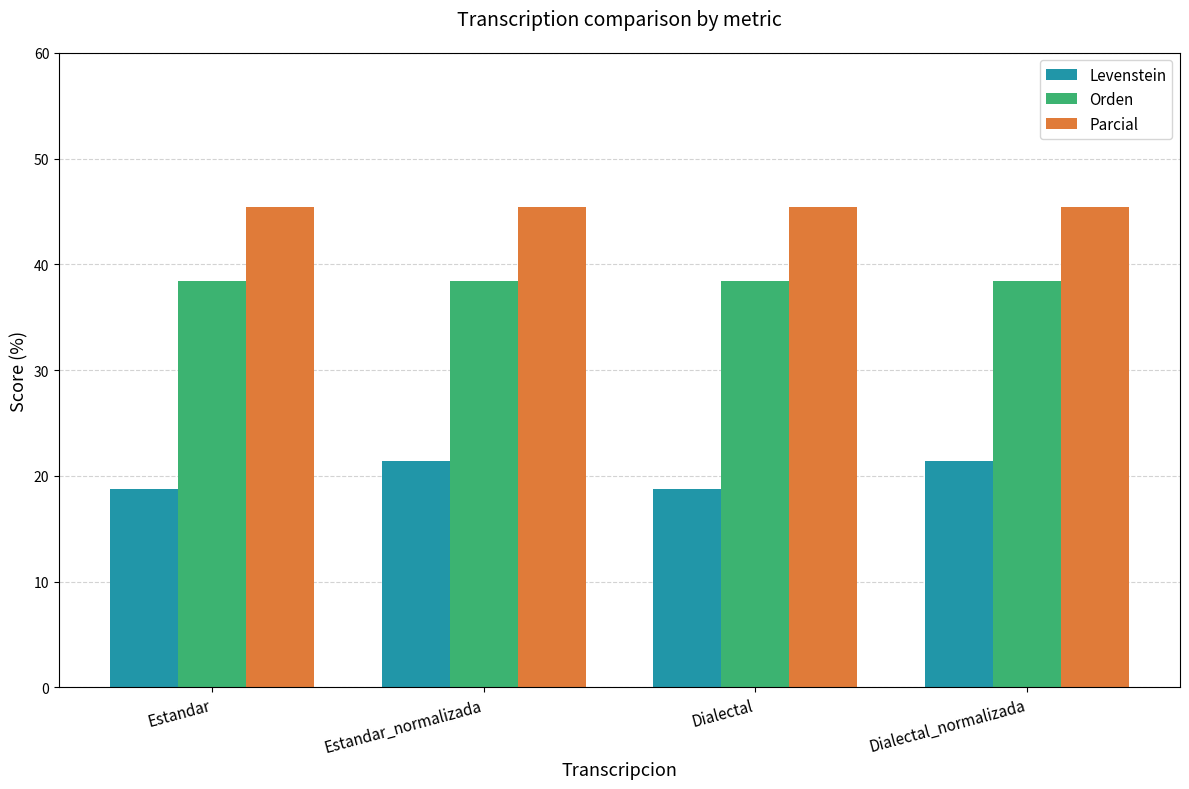

What is the average value of the Levenstein series?

20.1